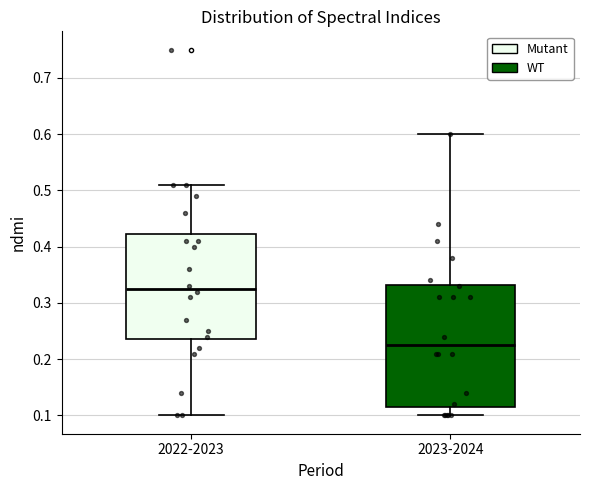

Comparing the boxes themselves (not the whiskers), which one is the tallest?

2023-2024